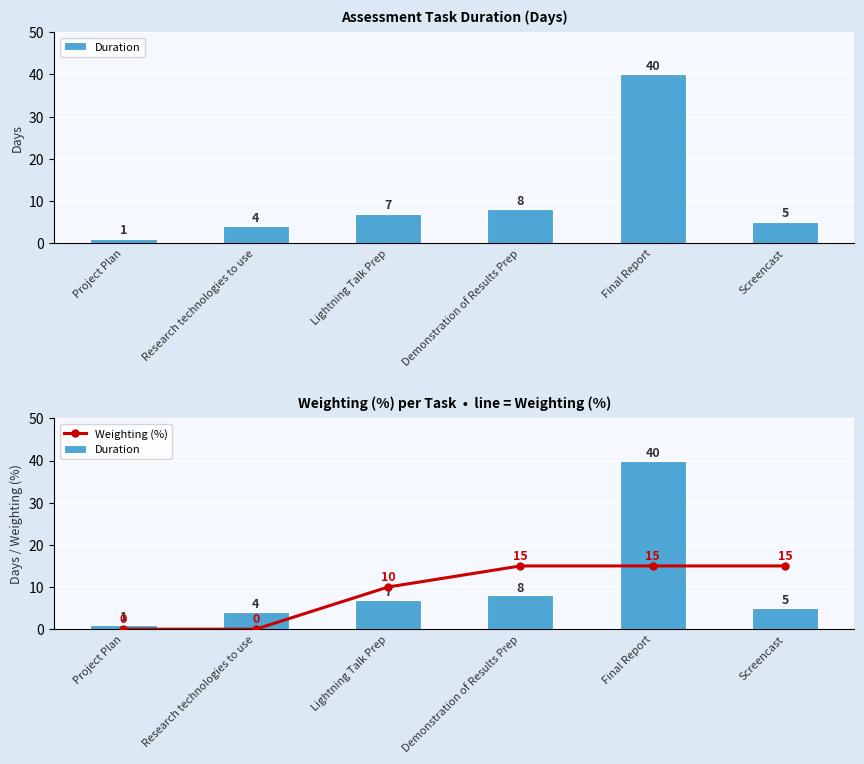

Does the chart contain stacked bars?

No